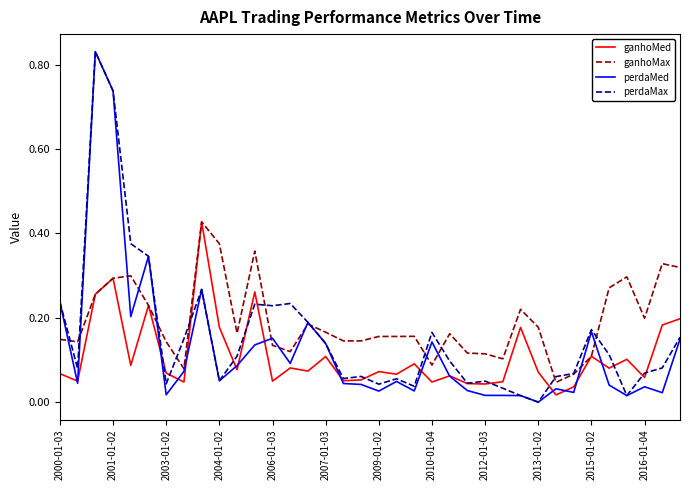

List the series in order of their overall mean, lowest first.

ganhoMed, perdaMed, perdaMax, ganhoMax